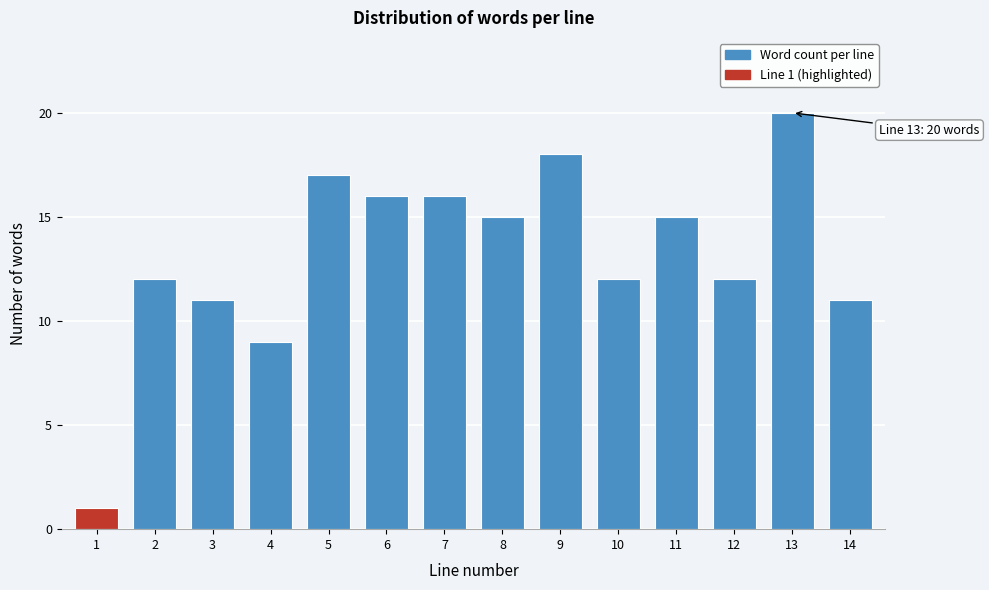

Reading left to right, list all the values displayed in this chart.

1=1	2=12	3=11	4=9	5=17	6=16	7=16	8=15	9=18	10=12	11=15	12=12	13=20	14=11